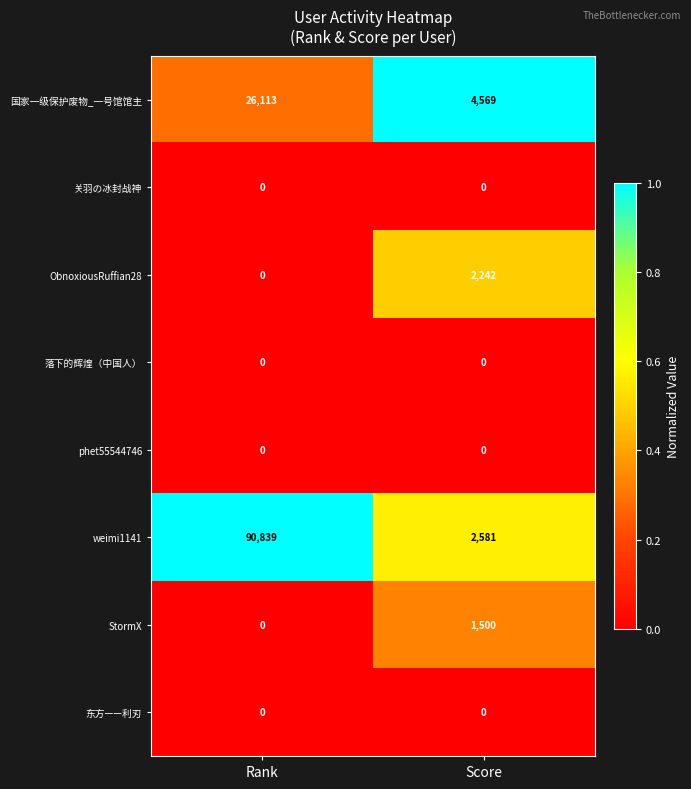

Which category has the highest value across all series?

Rank